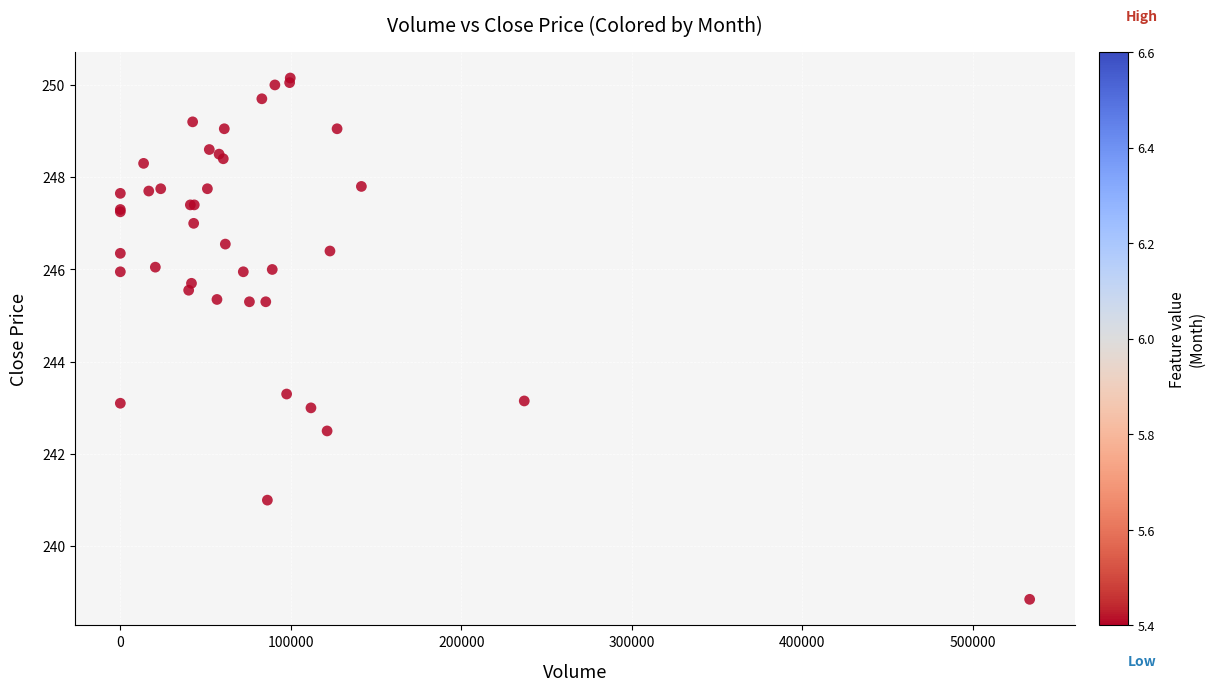

What Y value in the scatter plot is closest to 244?

243.3